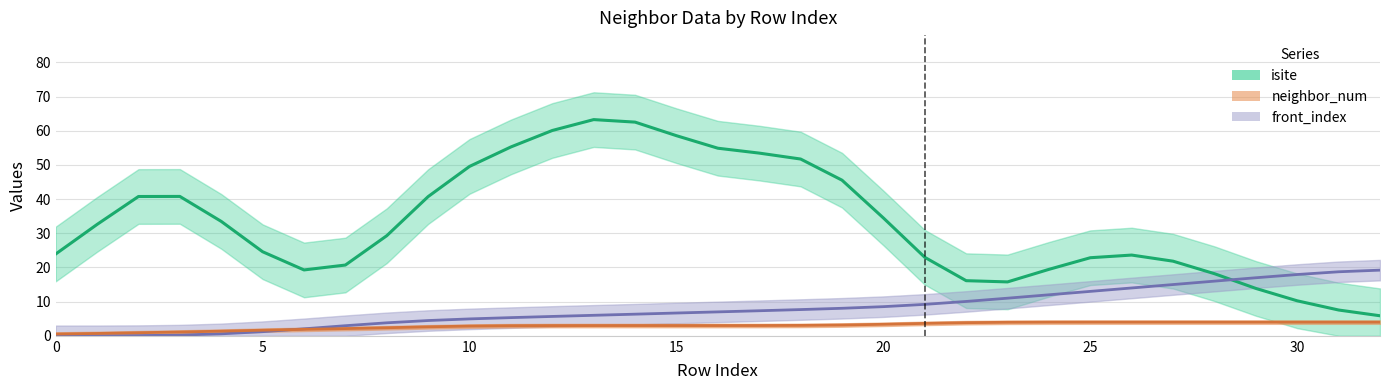

Does the chart have visible grid lines?

Yes